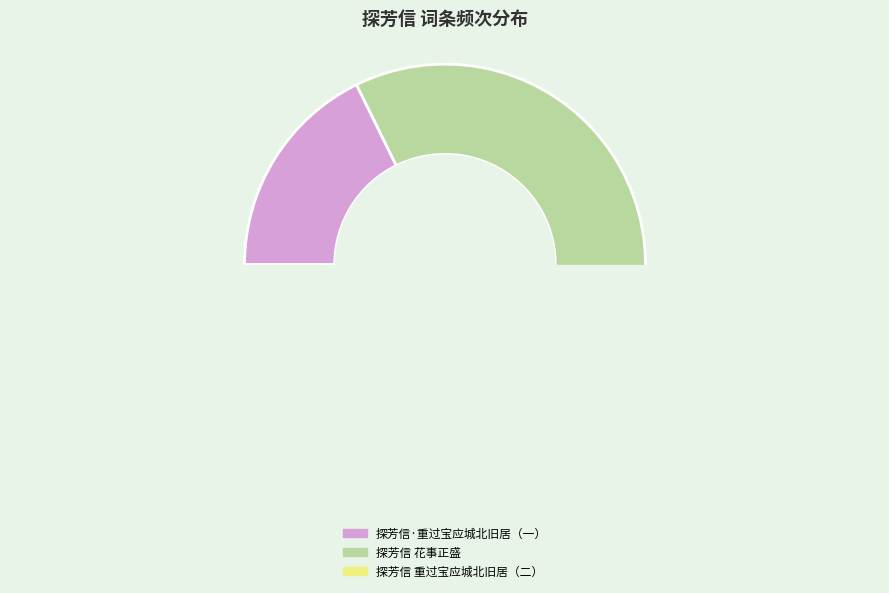

What is the change in value from 探芳信·重过宝应城北旧居，景物荒寒，泫然欲涕，抚玉田西泠春感韵 to 探芳信 重过宝应城北旧居，景物荒寒，泫然欲涕，抚玉田西泠春感韵?

+477865